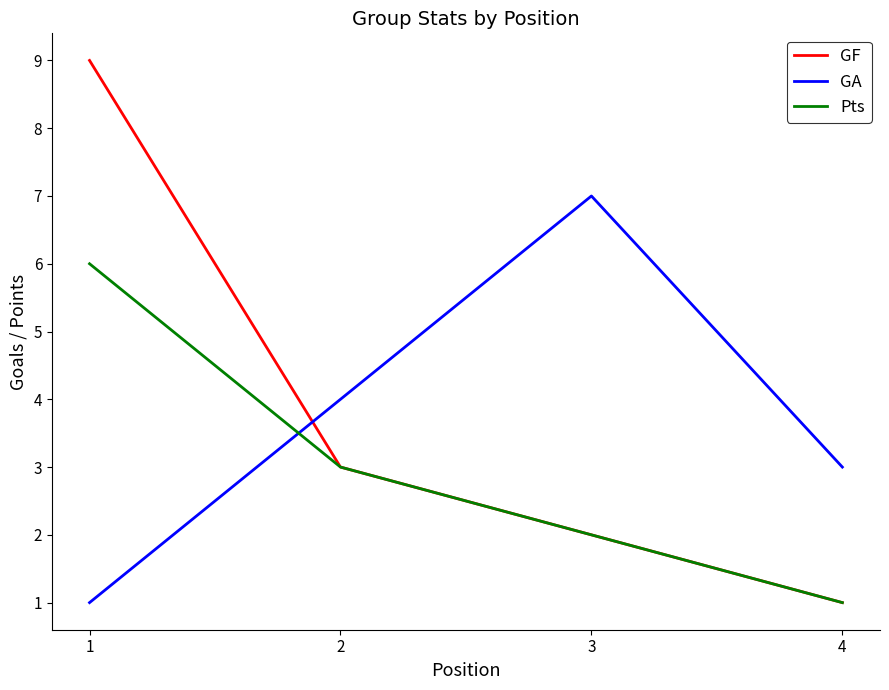

Is the value of GA at 3 greater than the value of GF at 2?

Yes